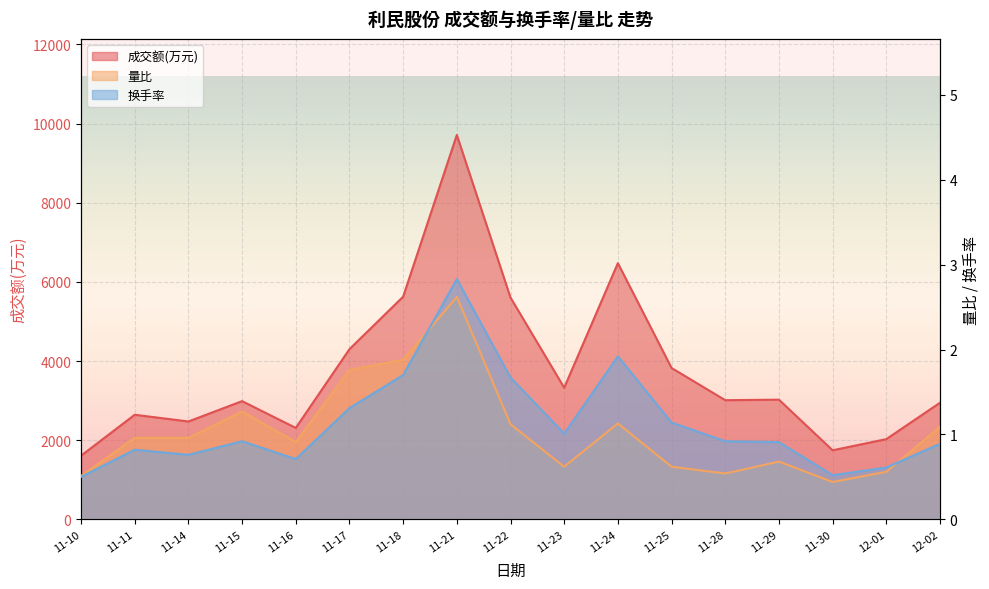

List the series in order of their peak value, highest first.

成交额(万元), 换手率, 量比